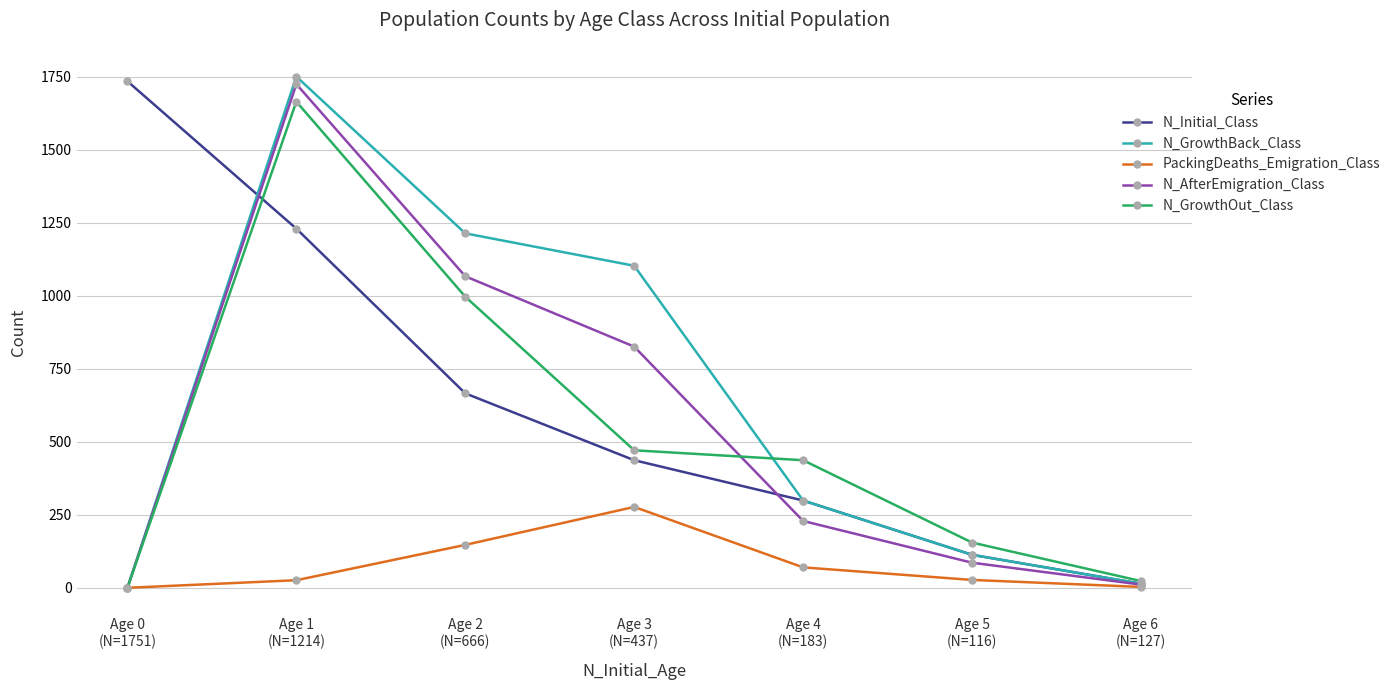

What is the label of the 1st point from the left?

Age 0
(N=1751)